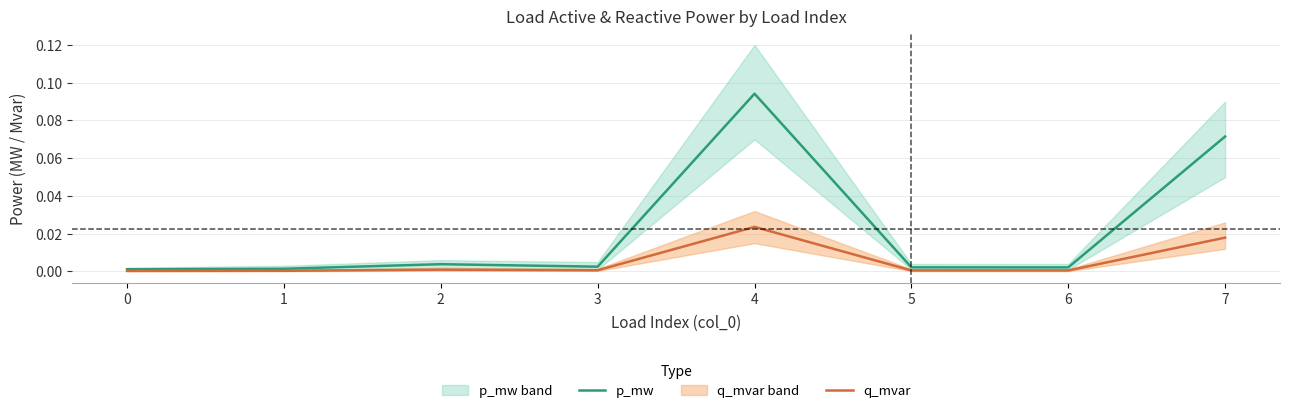

At which category does the chart reach its peak across all series?

4